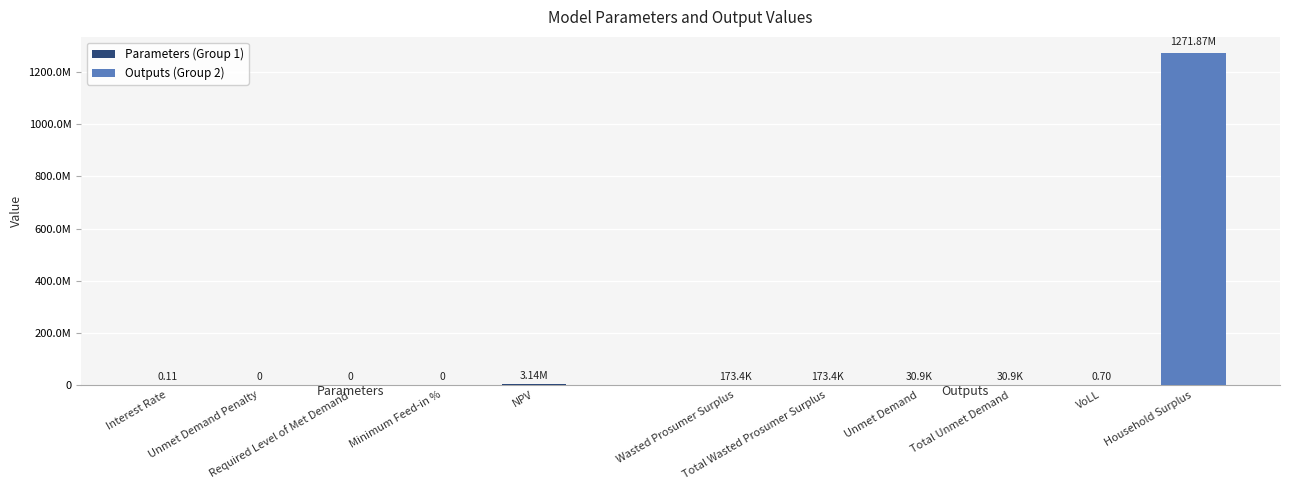

What is the change in value from Total Wasted Prosumer Surplus to VoLL?

-173398.0